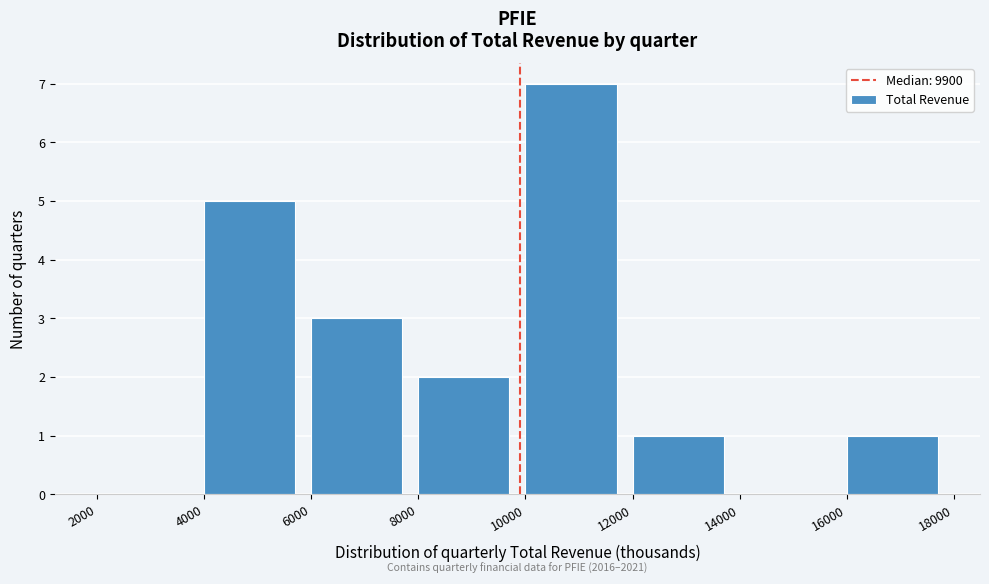

Which range on the x-axis has the tallest bar?

10000 to 12000